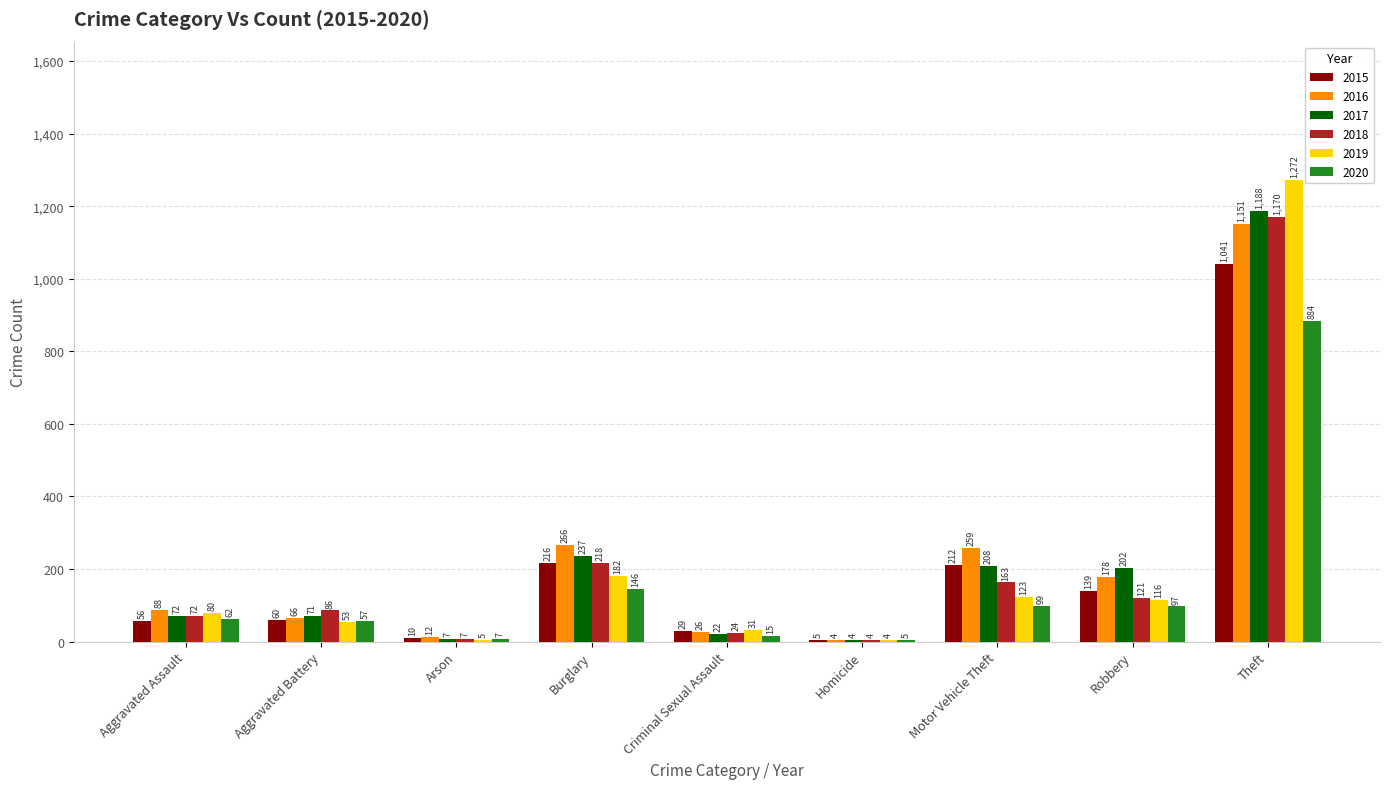

How many categories are shown in the chart?

9